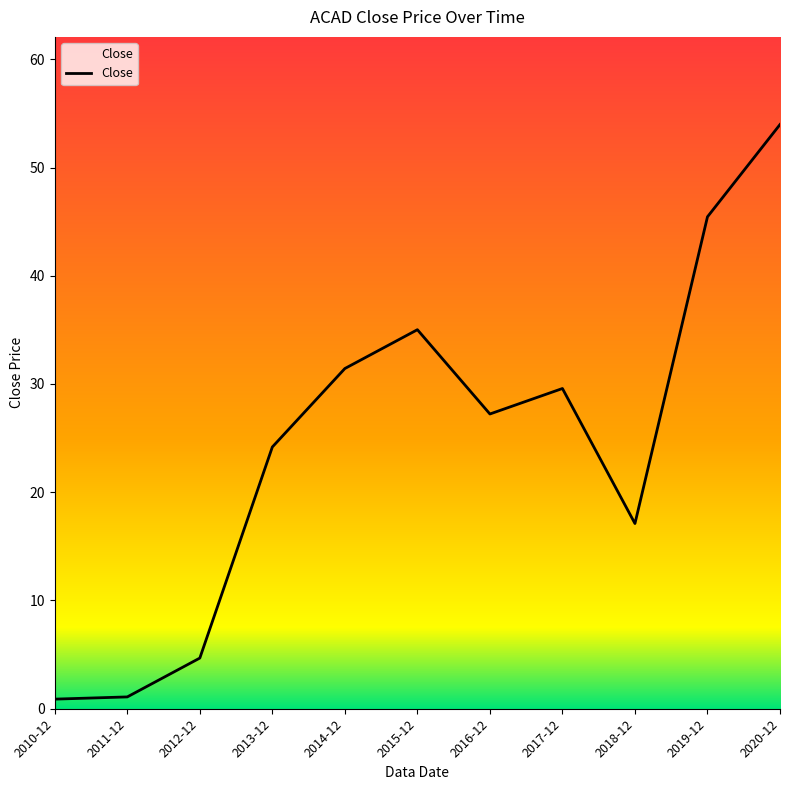

What position from the left is 2012-12?

3